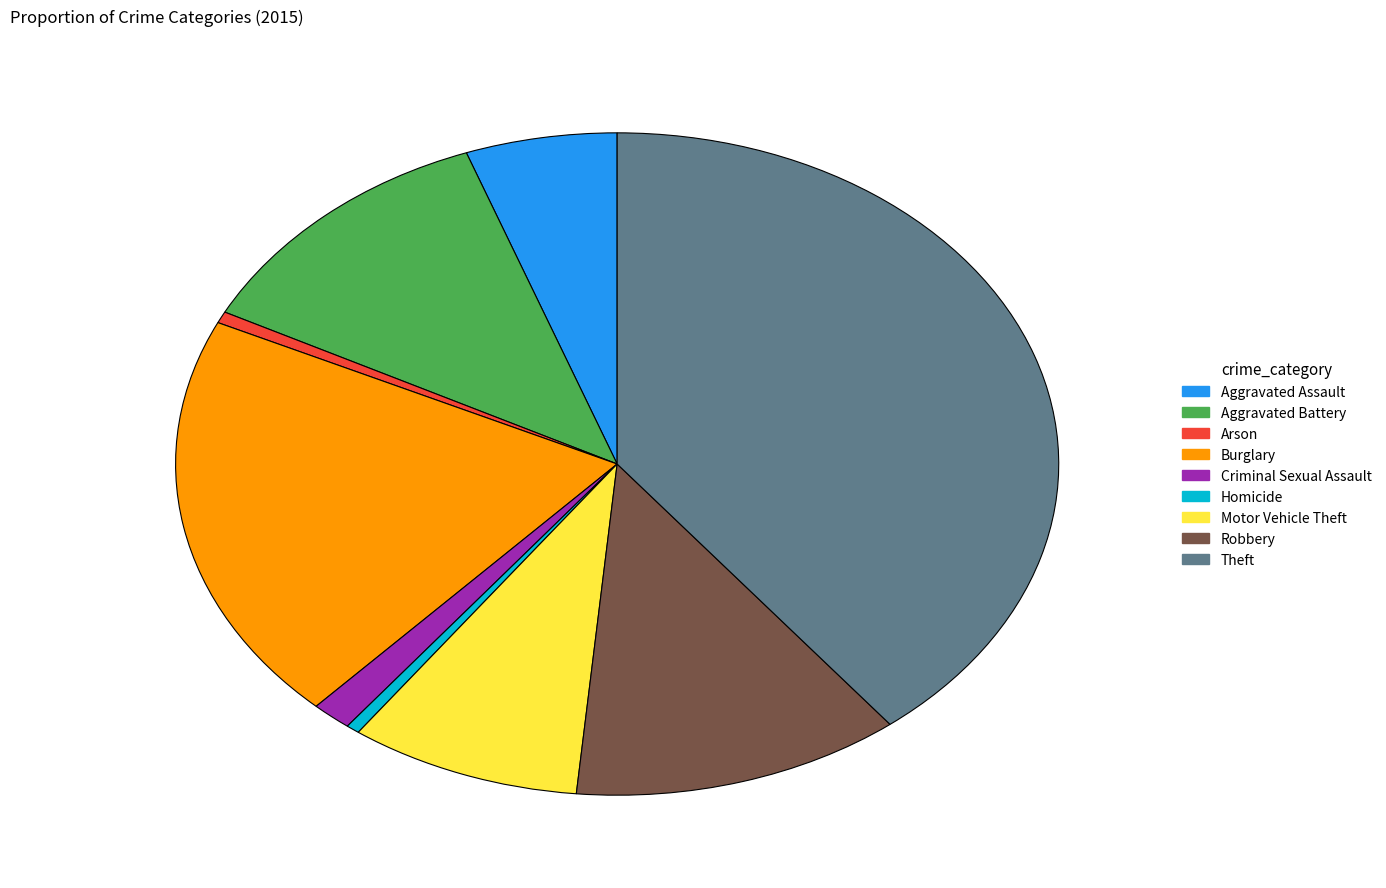

Combined, do Homicide and Arson account for over 50%?

No